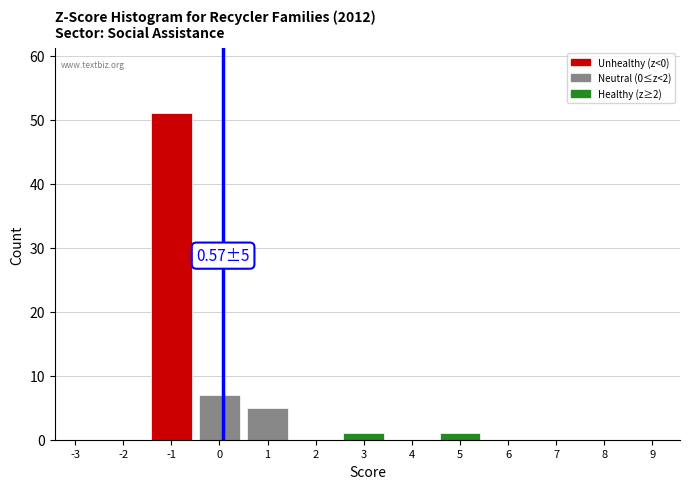

Reading right to left, extract all data points from this chart.

9=0	8=0	7=0	6=0	5=1	4=0	3=1	2=0	1=5	0=7	-1=51	-2=0	-3=0